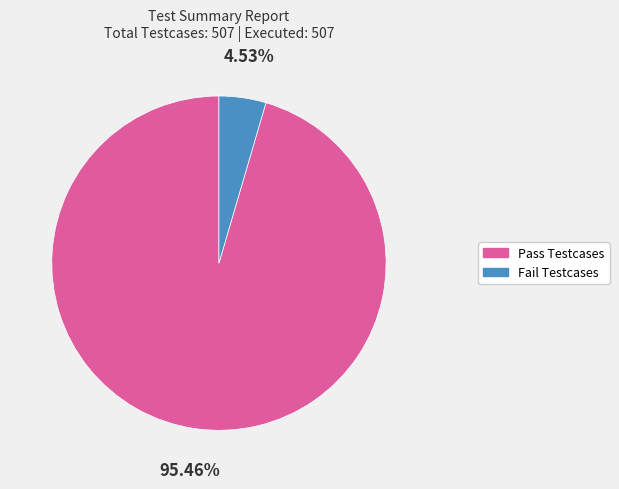

What is the majority slice?

Pass Testcases